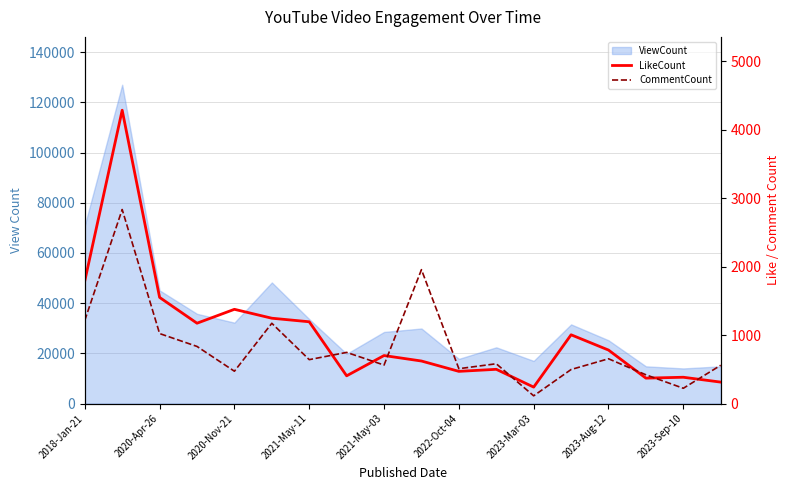

At which label does LikeCount first exceed 781?

2018-Jan-21